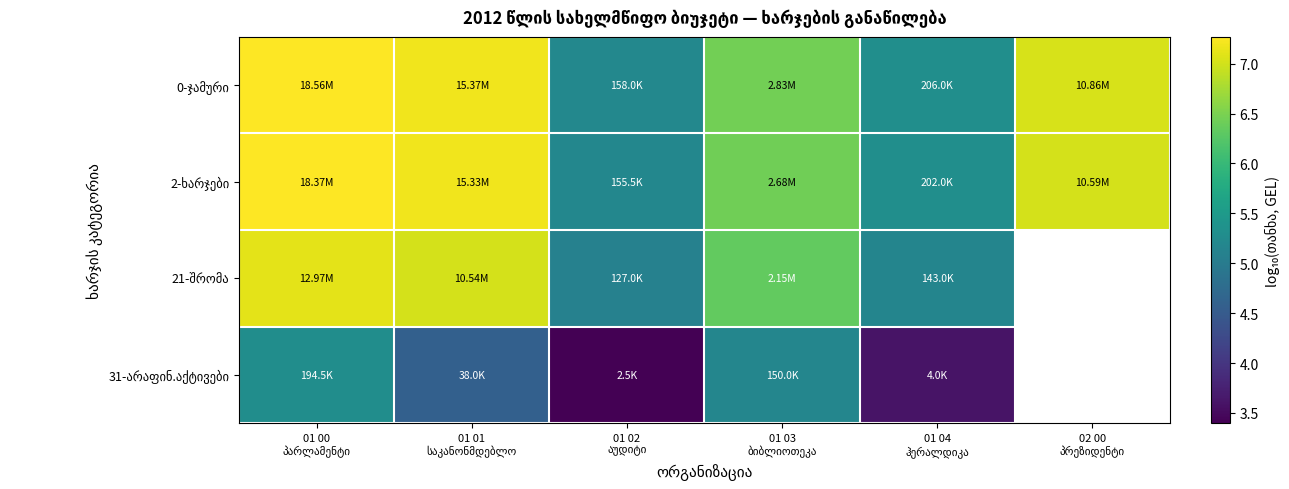

Is the value of 2-ხარჯები at 01 01 საკანონმდებლო greater than the value of 0-ჯამური at 02 00 პრეზიდენტი?

Yes